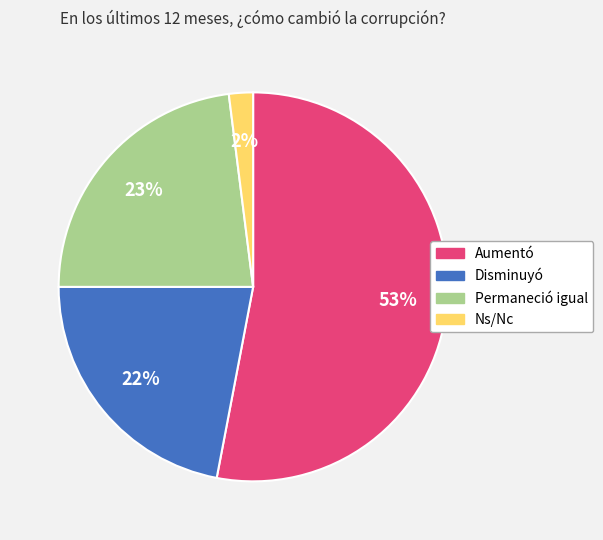

The Aumentó slice represents 53% of the pie. True or false?

True